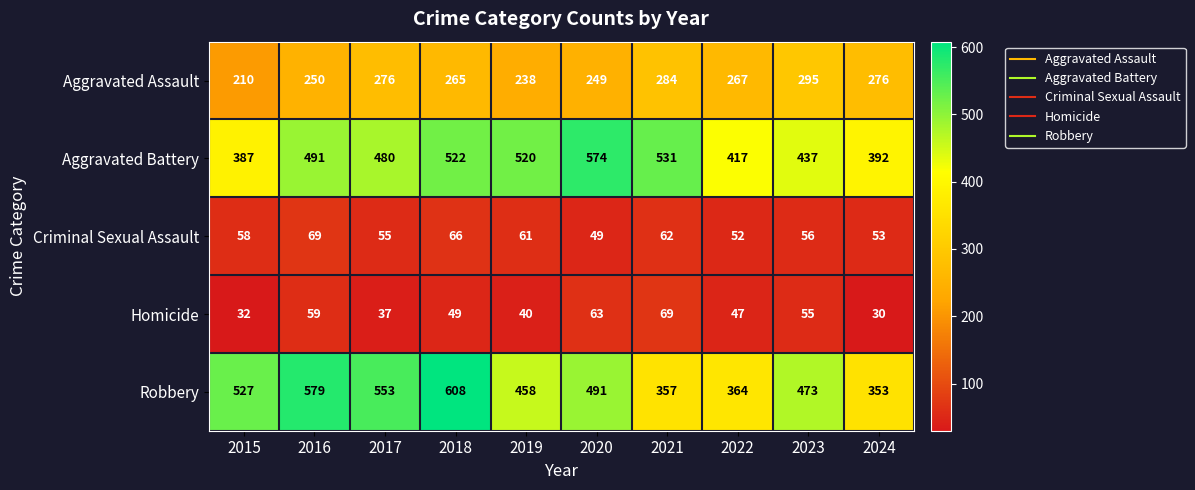

At which category is the sum across all series the highest?

2018